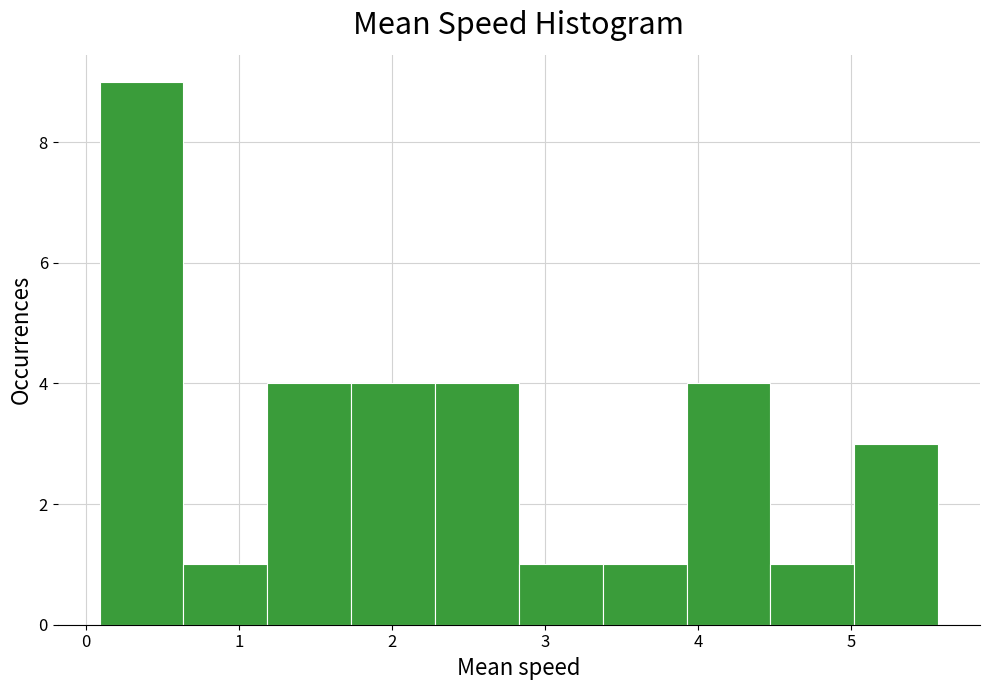

Which range on the x-axis has the tallest bar?

0.1 to 0.6